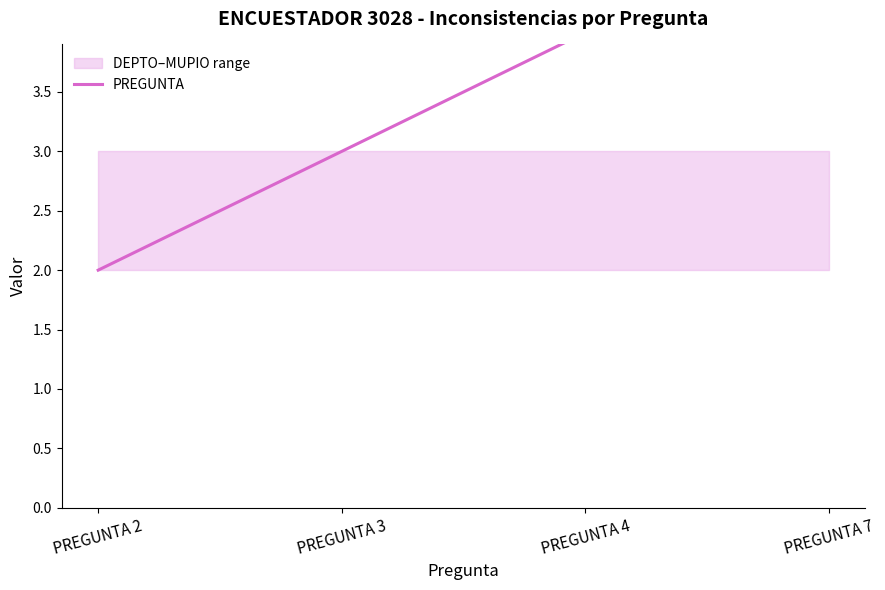

Reading left to right, what are all the values shown in this chart?

2	3	4	7